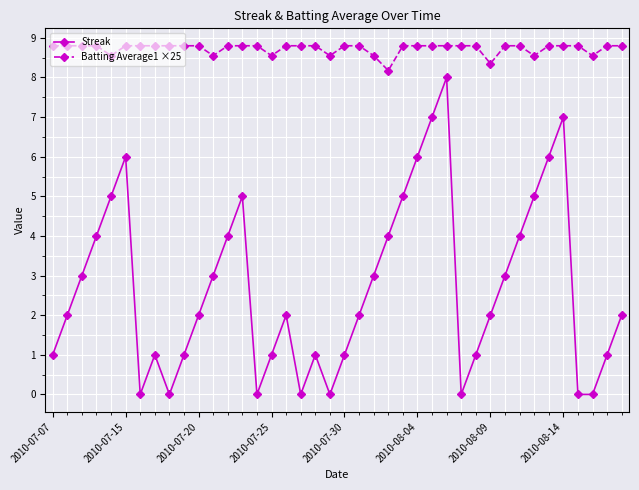

What is the greatest value displayed?

8.8